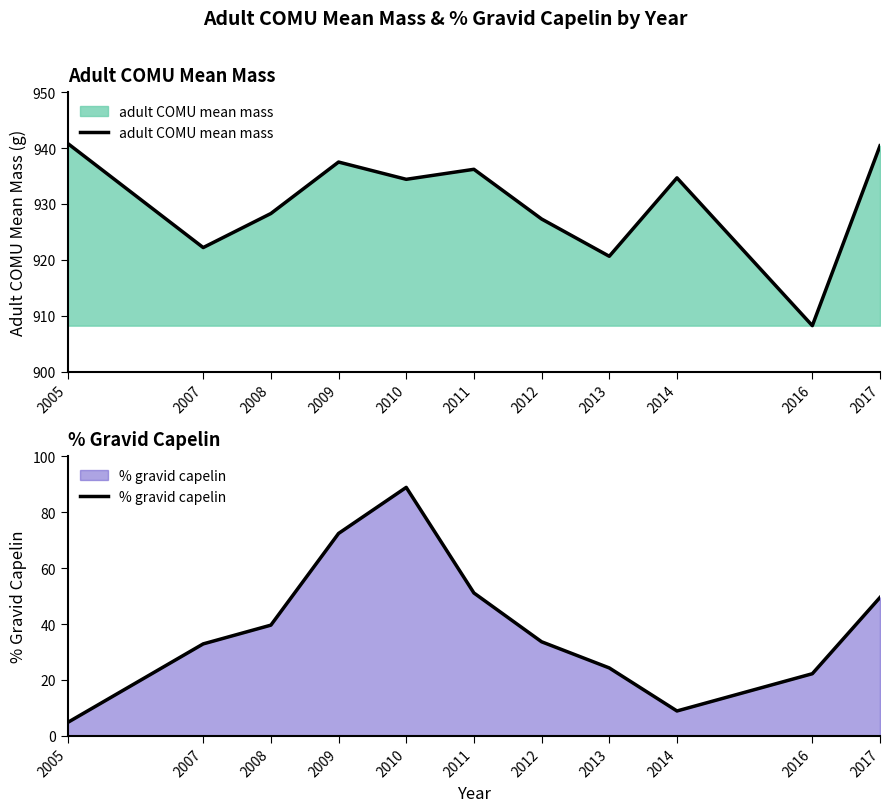

What is the difference between the highest and lowest values at 2014?

925.8